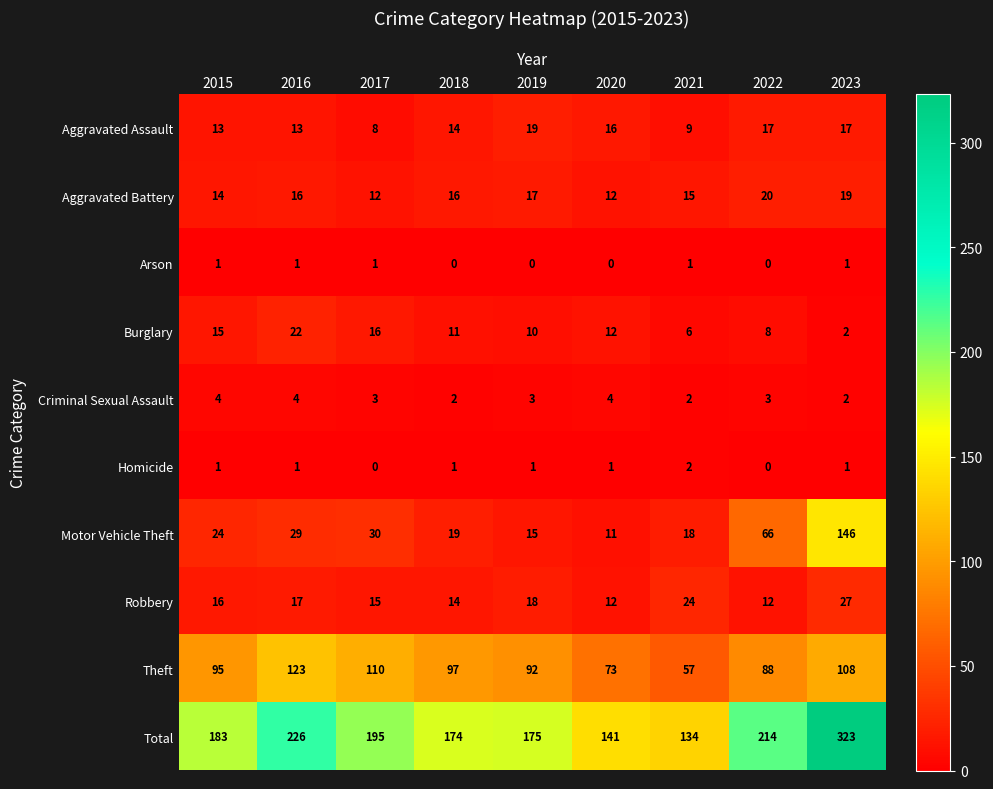

The value of Burglary at 2020 is 12. True or false?

True